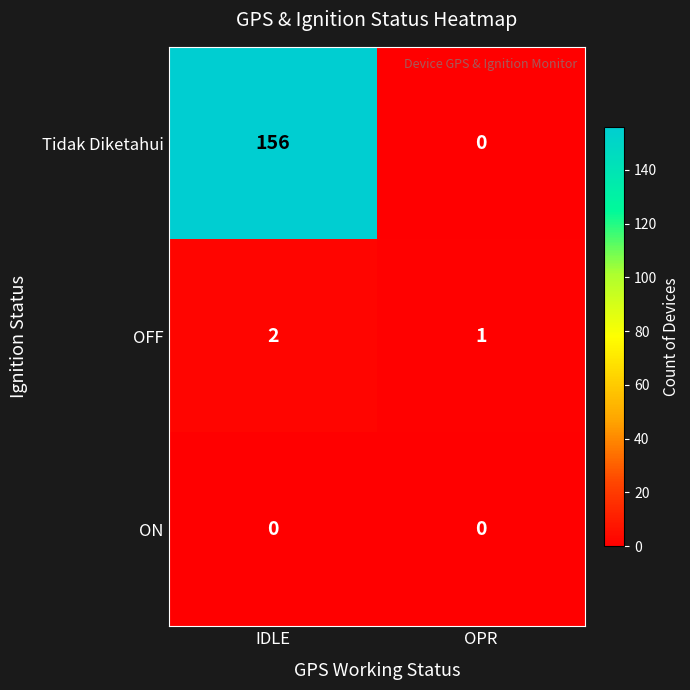

Which series has the largest range (max minus min)?

Tidak Diketahui